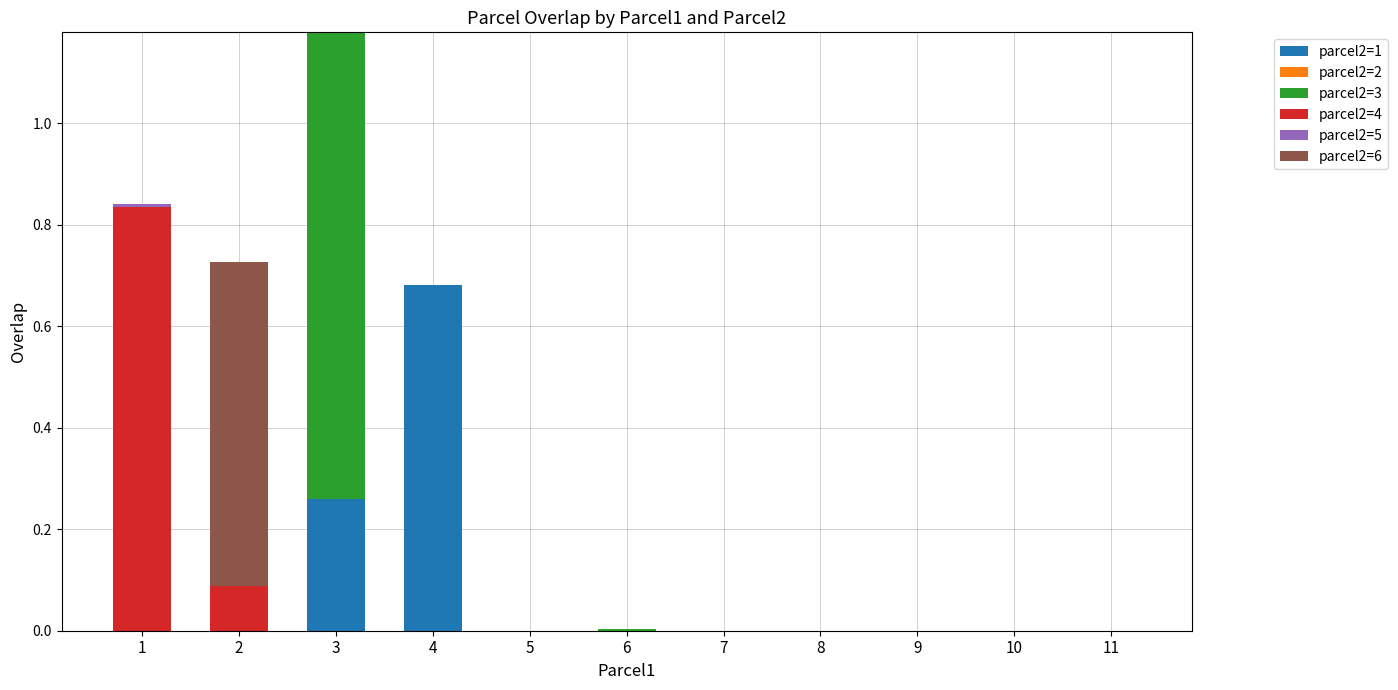

Does the chart contain stacked bars?

Yes